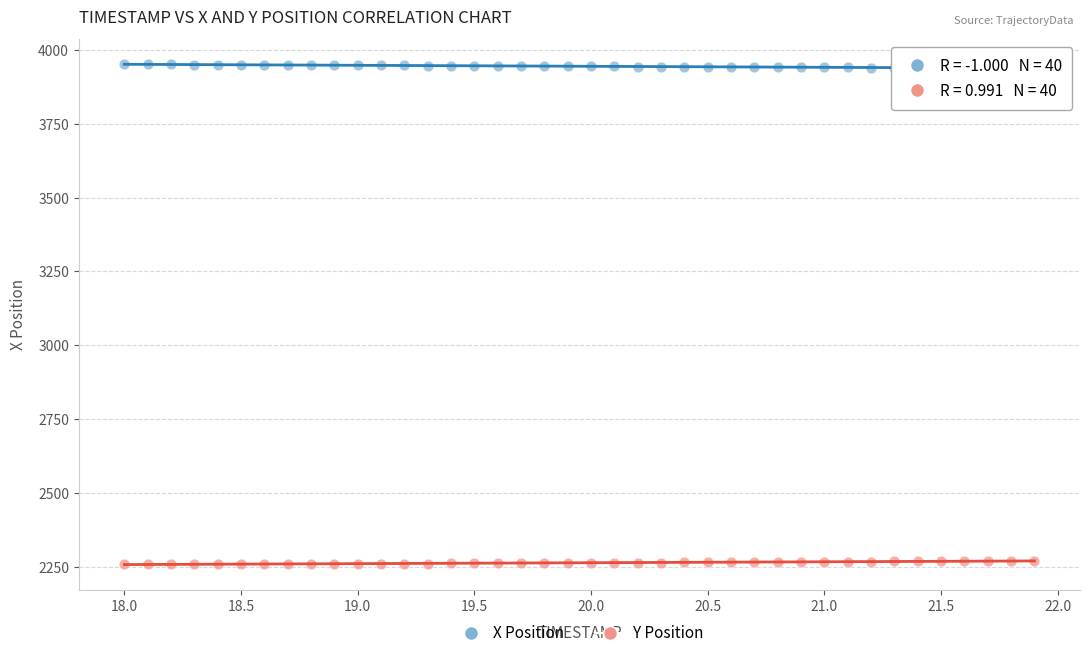

Which series reaches the minimum Y coordinate?

Y Position